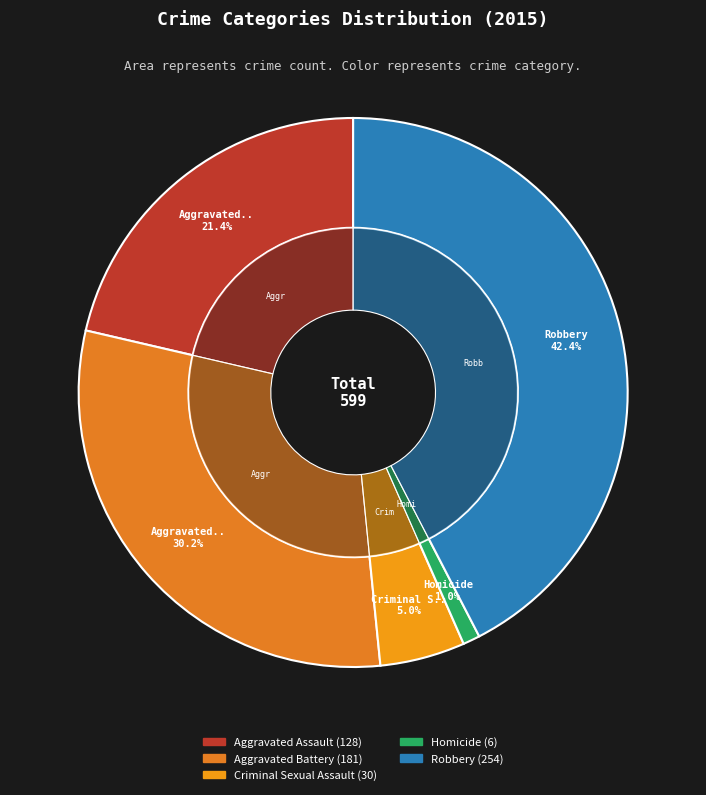

Rank the categories by value from highest to lowest.

Robbery, Aggravated Battery, Aggravated Assault, Criminal Sexual Assault, Homicide